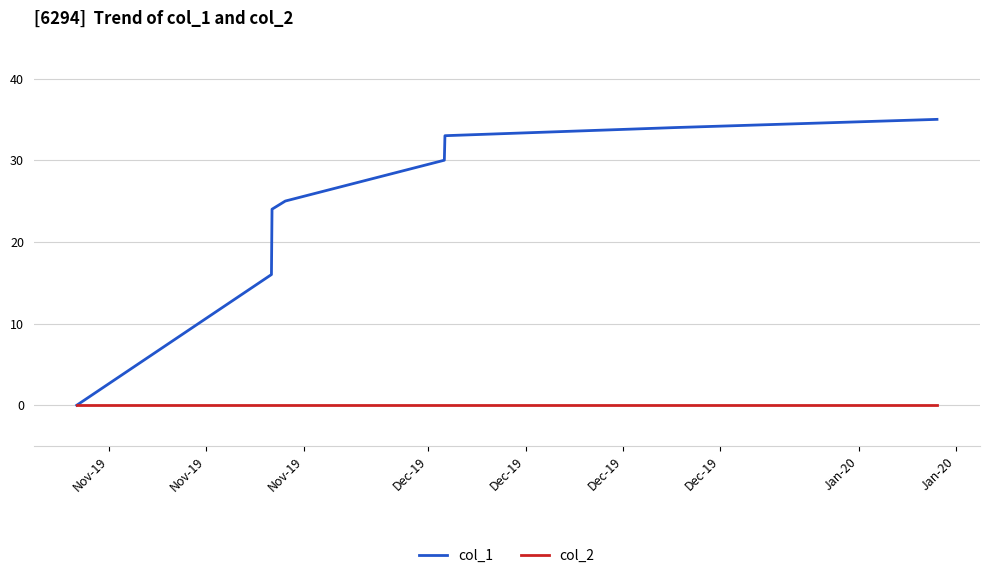

Which series has the largest total across all categories?

col_1